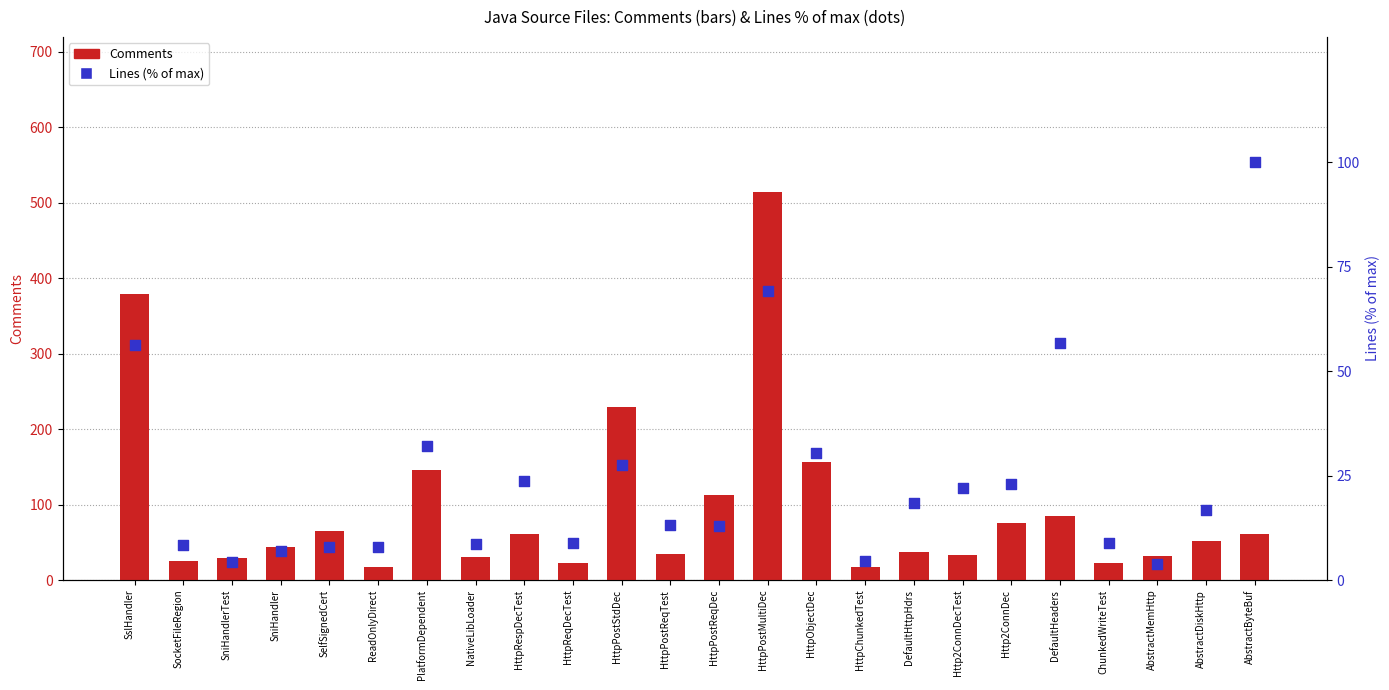

What are all the series names shown in the legend?

Comments, Lines (% of max)